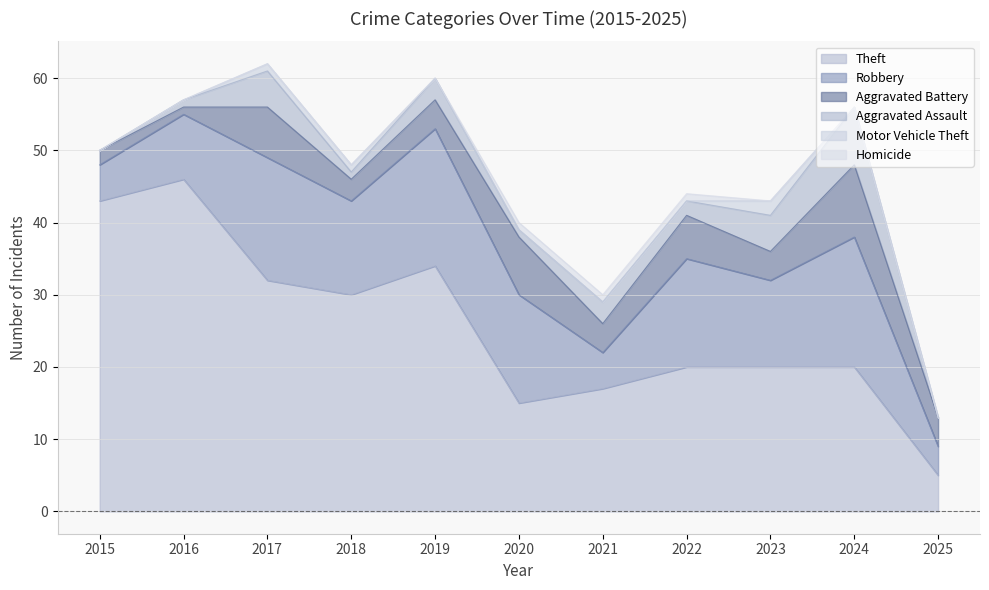

List the labels in order of Aggravated Assault value, smallest first.

2015, 2025, 2016, 2018, 2020, 2022, 2019, 2021, 2017, 2023, 2024